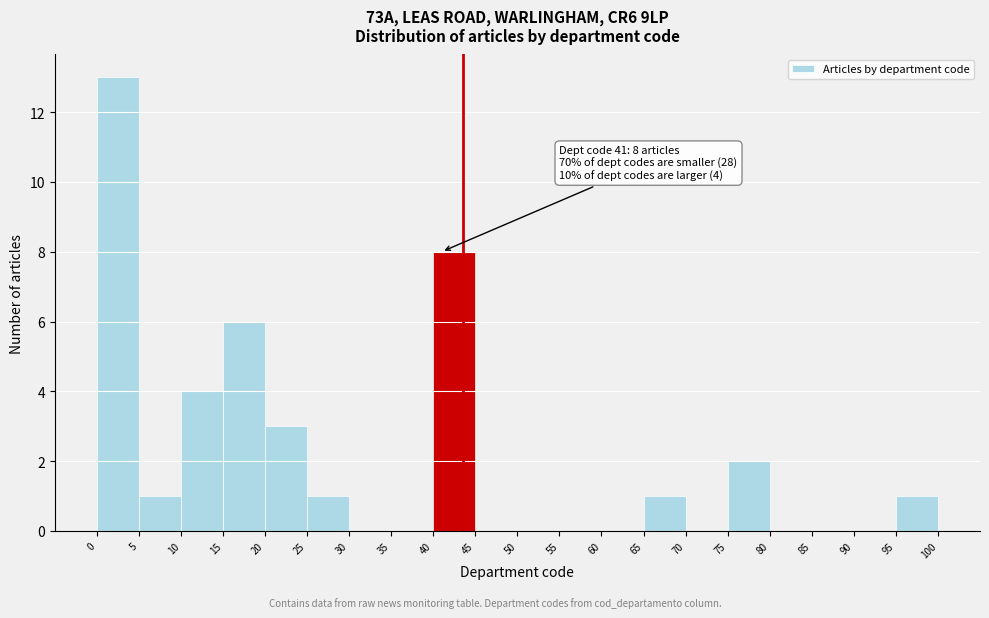

Over which range of the x-axis is the bar tallest?

0 to 5